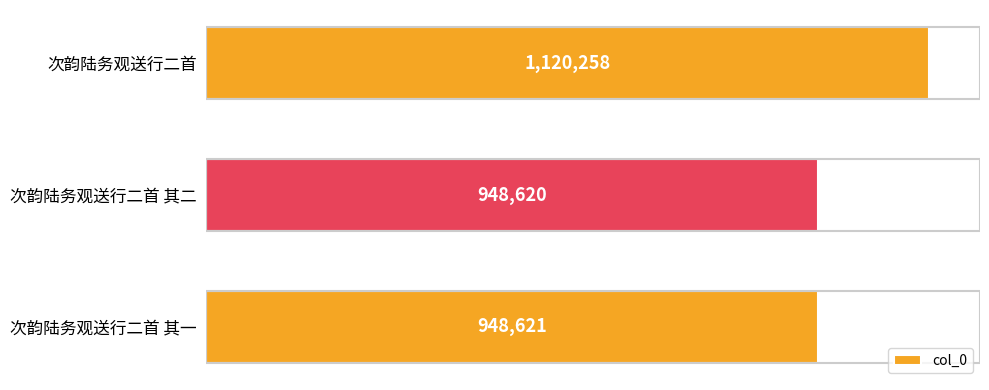

Does the chart contain any negative values?

No